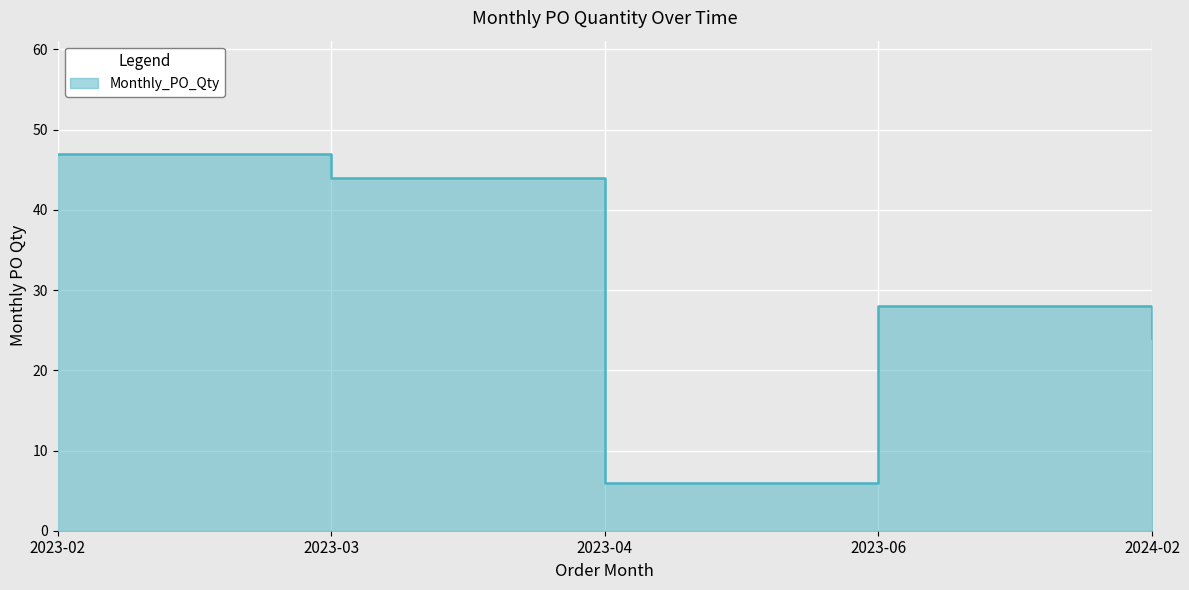

How many lines are shown in the chart?

1